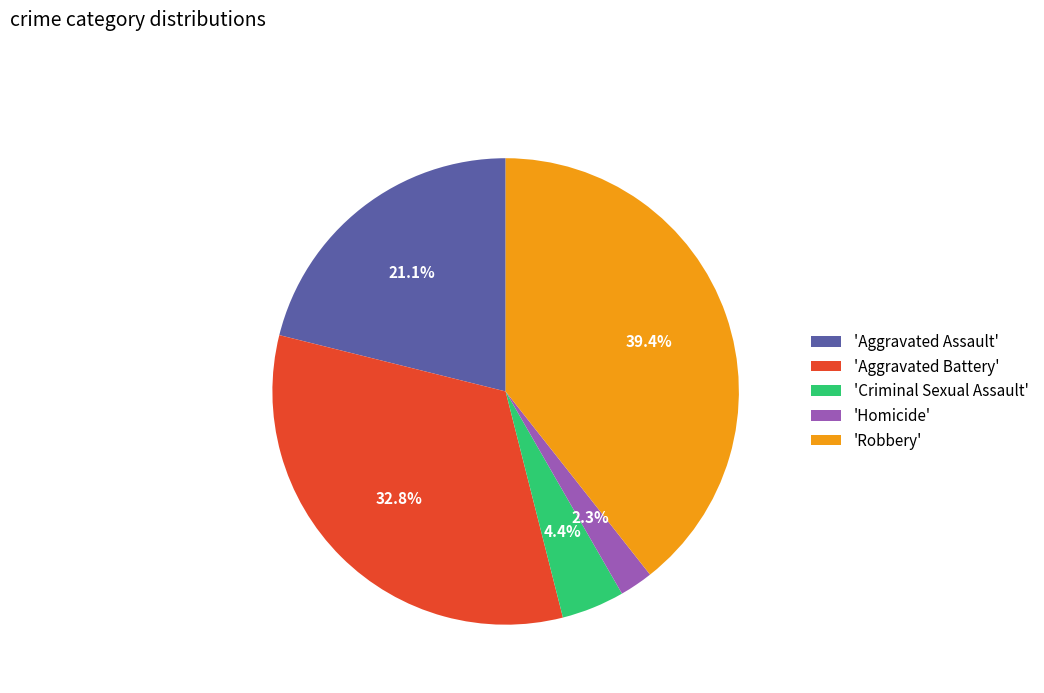

How many slices are in this pie chart?

5